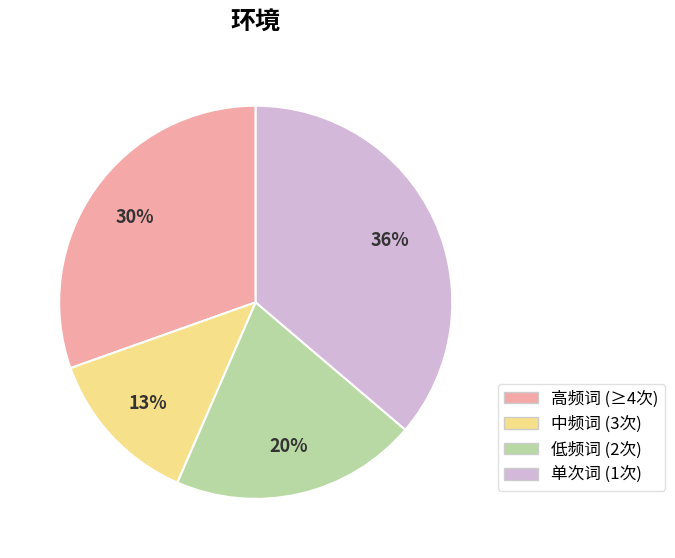

Does any single category account for the majority?

No